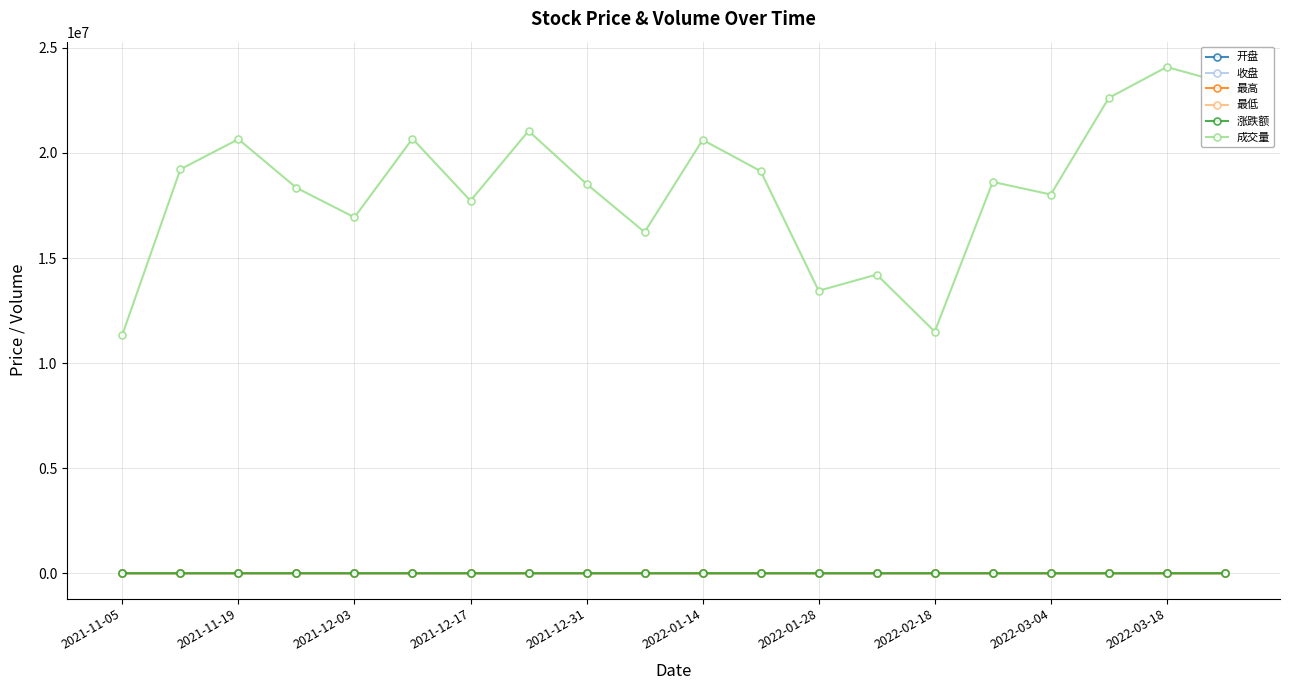

True or false: 最高 and 成交量 cross at least once.

False